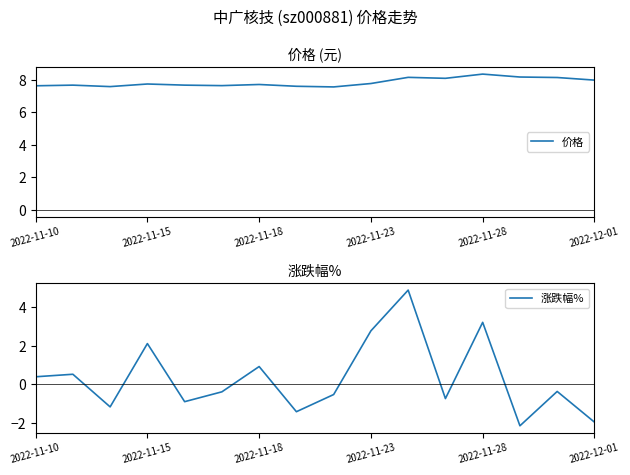

Does the chart display data point markers on the line(s)?

No